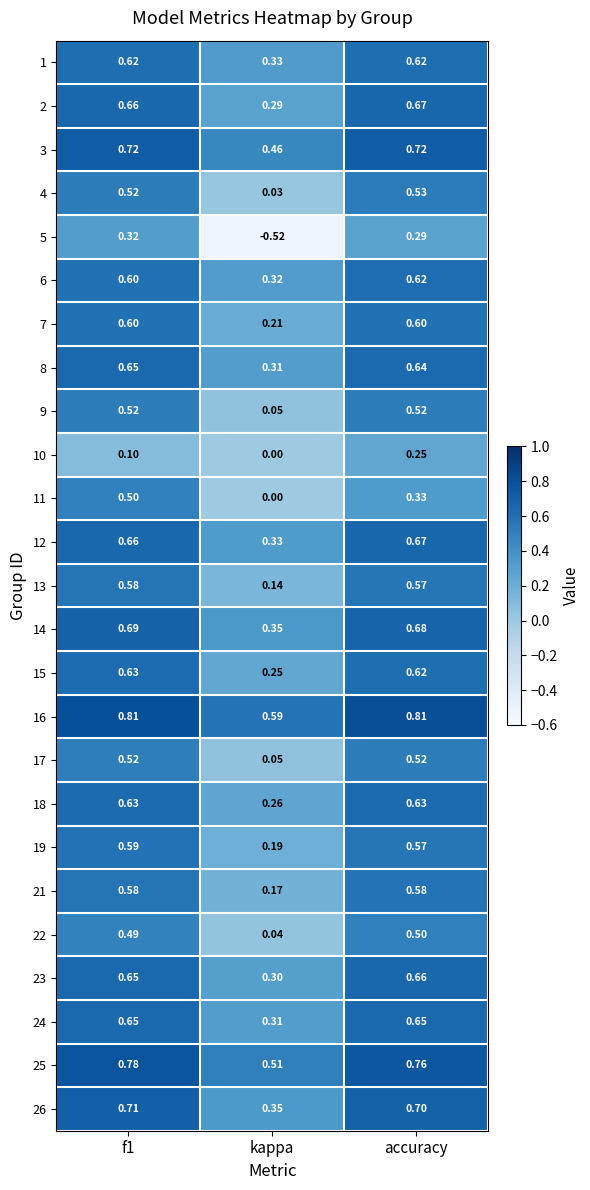

At which label does 11 reach its minimum?

kappa